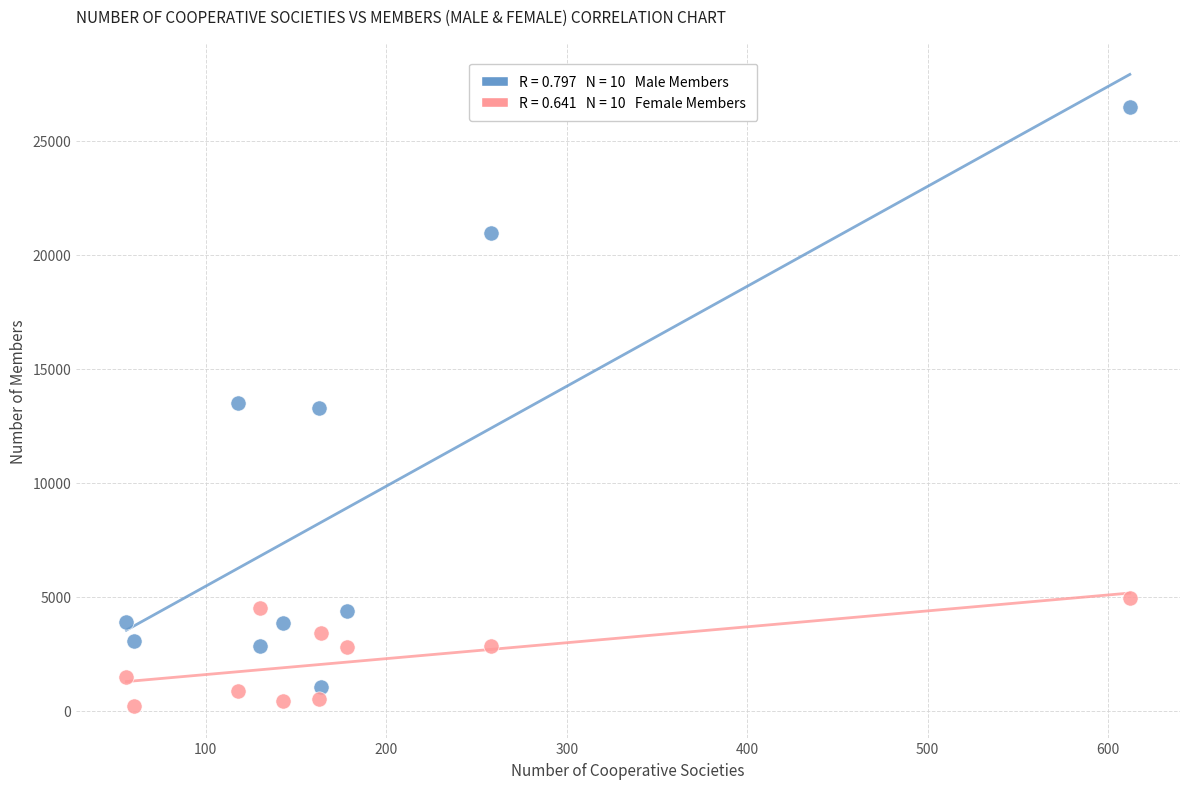

Across all data points, what is the range of X values (max minus min)?

556